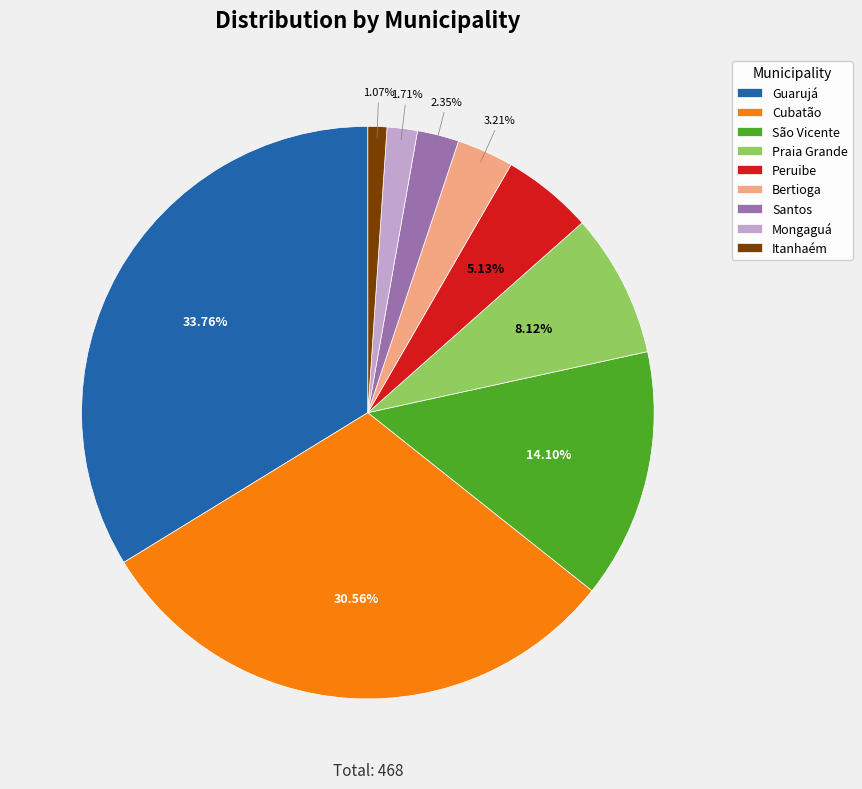

How much of the chart is everything except Mongaguá?

98.3%